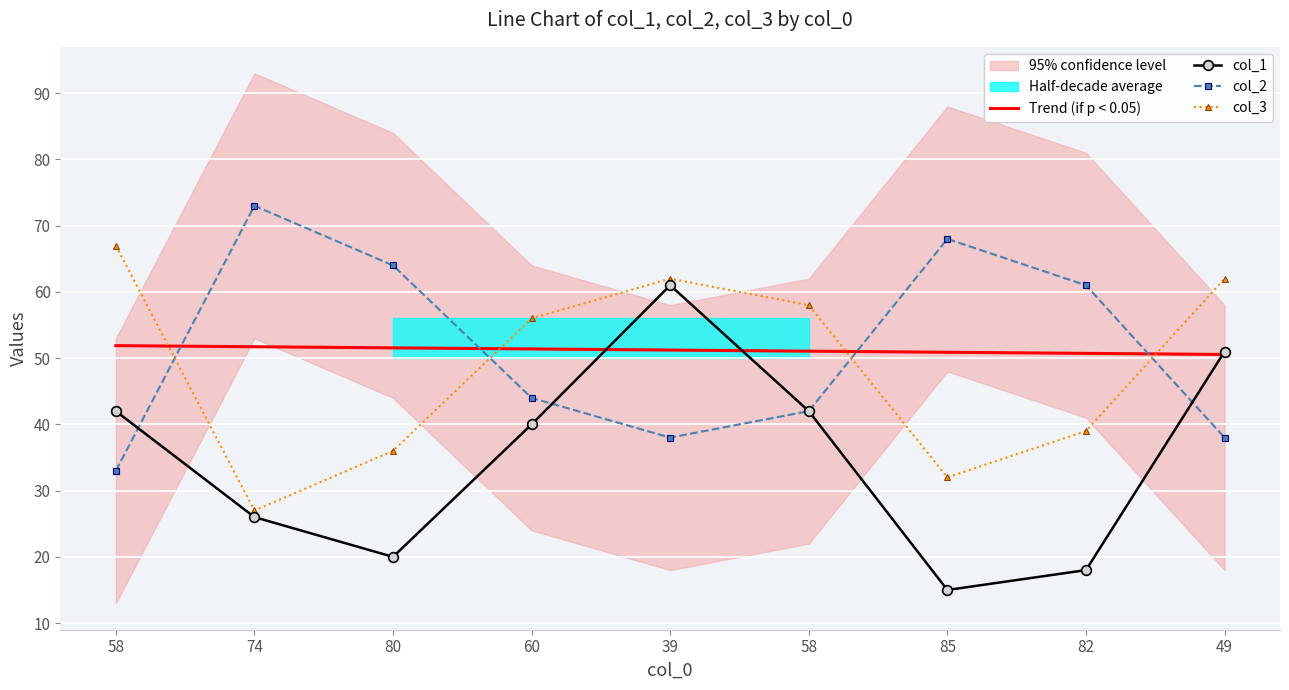

Reading right to left, transcribe all the data shown in this chart.

Trend (if p < 0.05): 50.6	50.7	50.9	51.1	51.2	51.4	51.6	51.7	51.9
col_1: 51.0	18.0	15.0	42.0	61.0	40.0	20.0	26.0	42.0
col_2: 38.0	61.0	68.0	42.0	38.0	44.0	64.0	73.0	33.0
col_3: 62.0	39.0	32.0	58.0	62.0	56.0	36.0	27.0	67.0